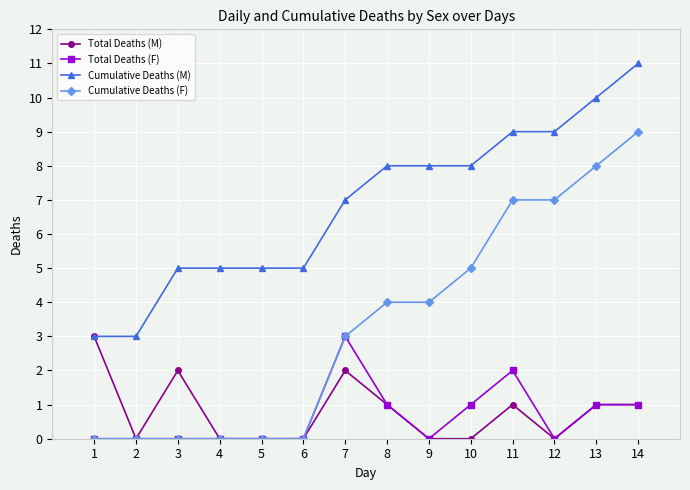

What is the difference between the highest and lowest values at 14?

10